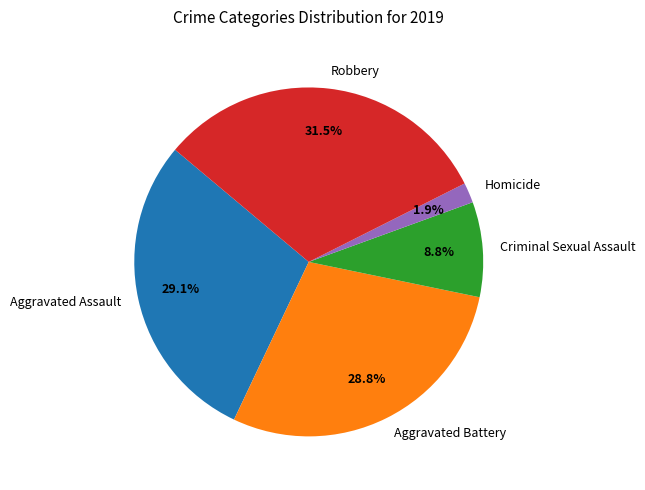

How many segments does this pie chart have?

5